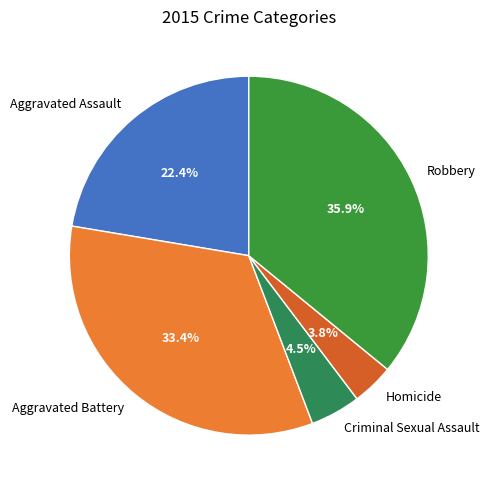

Is there any slice that represents more than half of the pie?

No